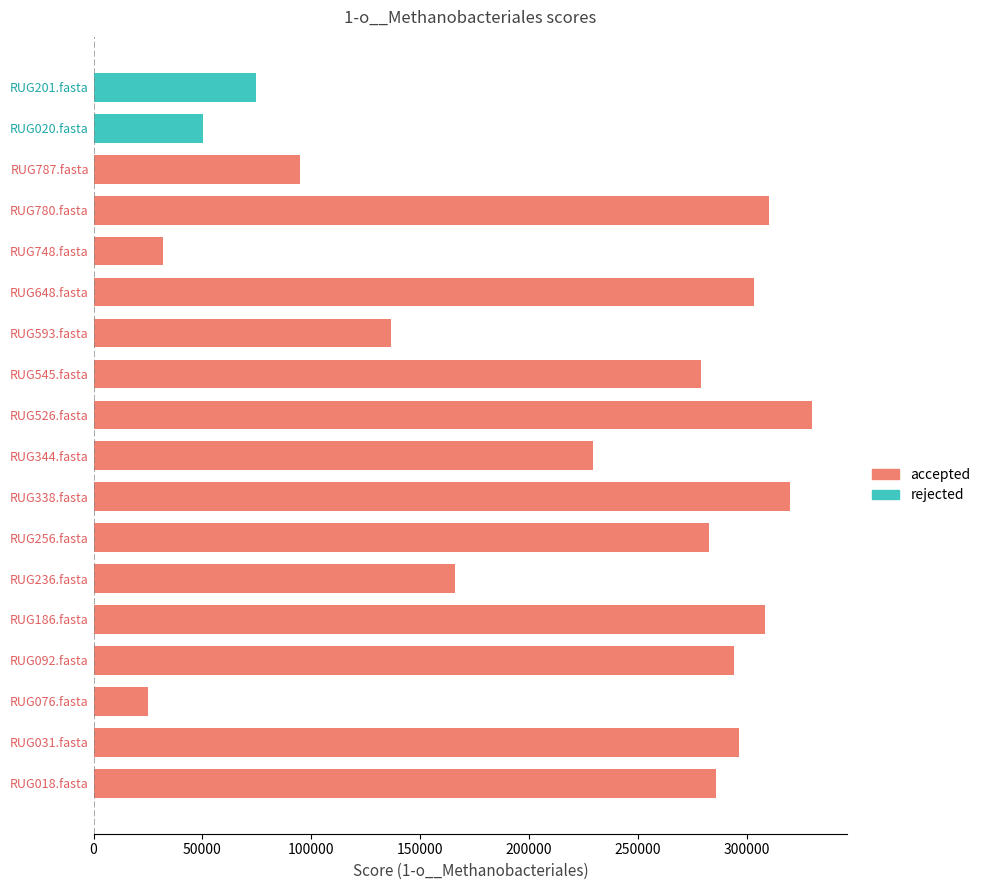

True or false: accepted has a value of 31656.9 at 13.

True